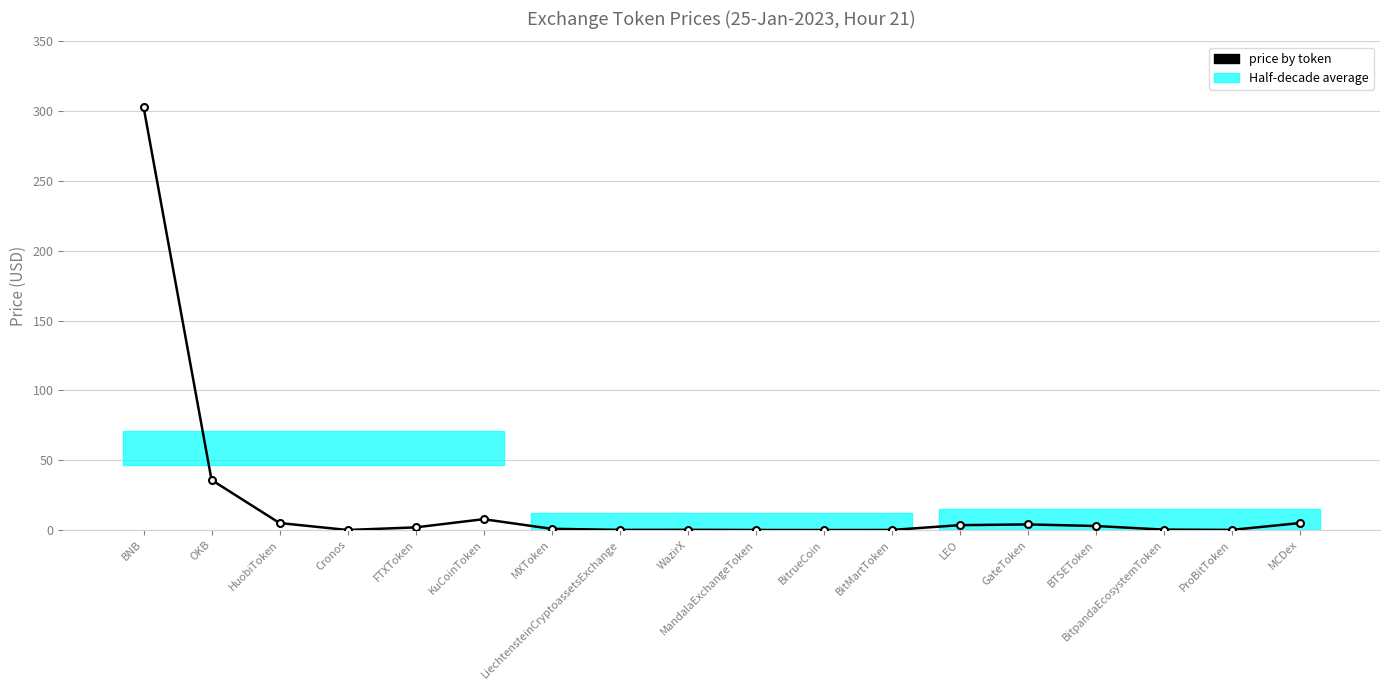

Reading left to right, list all the values displayed in this chart.

303.1	35.9	5.1	0.1	1.9	7.8	0.9	0.1	0.2	0.1	0.0	0.1	3.5	4.1	2.9	0.3	0.1	5.0